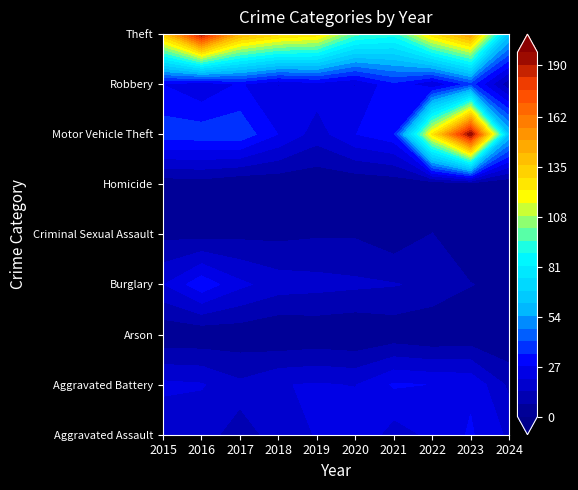

List the labels in order of Motor Vehicle Theft value, smallest first.

2019, 2018, 2020, 2021, 2015, 2016, 2017, 2024, 2022, 2023